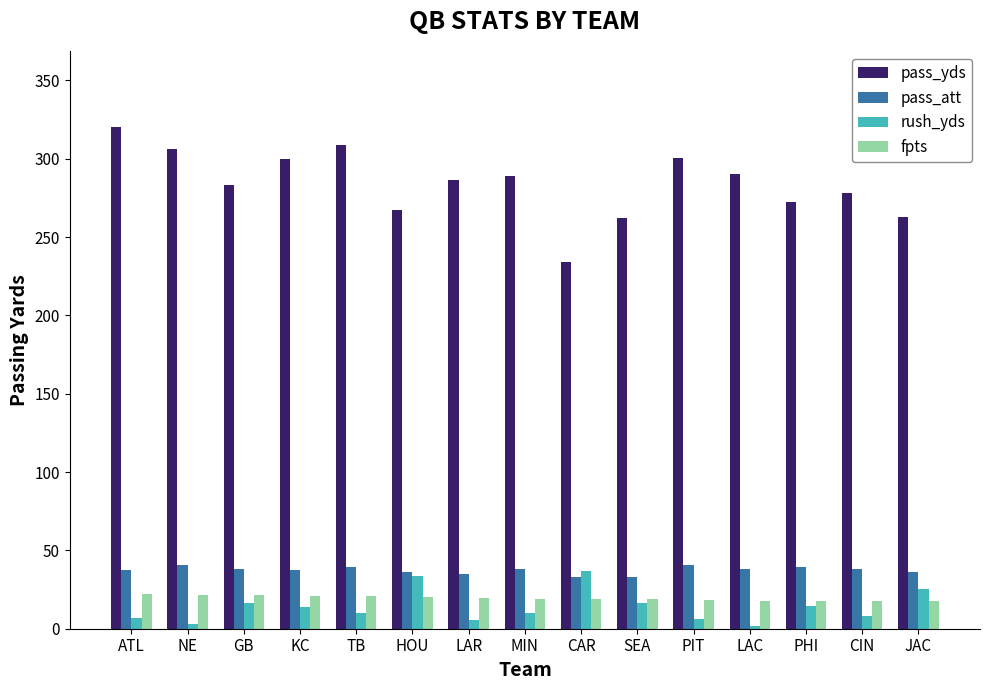

What is the total value across all series at PHI?

343.4